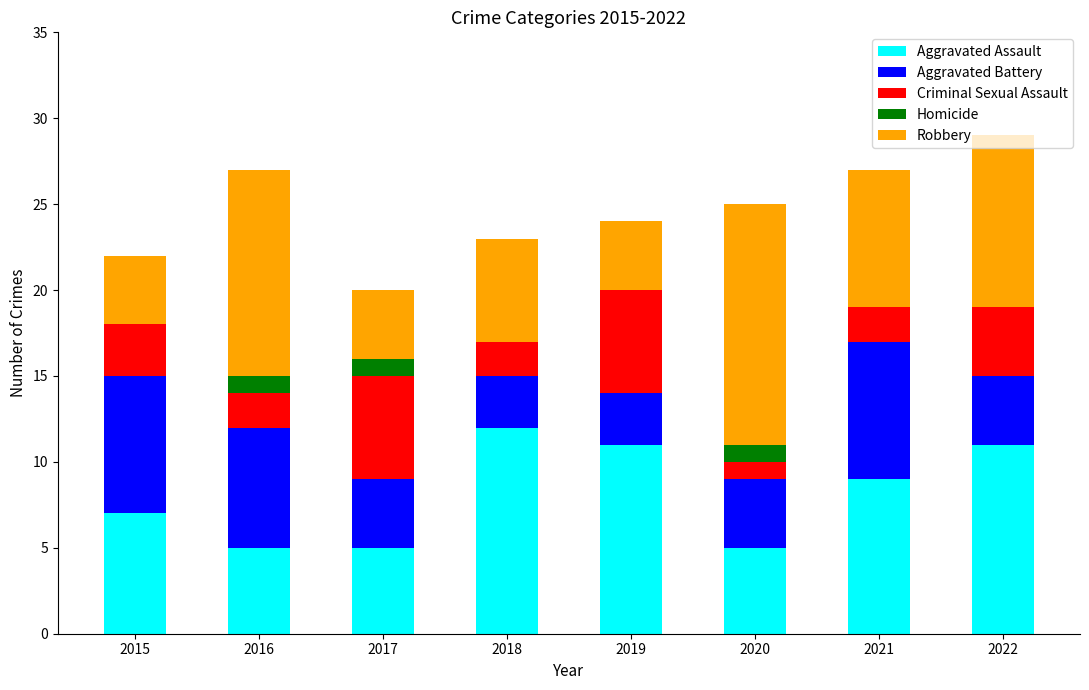

Count the number of categories in the chart.

8